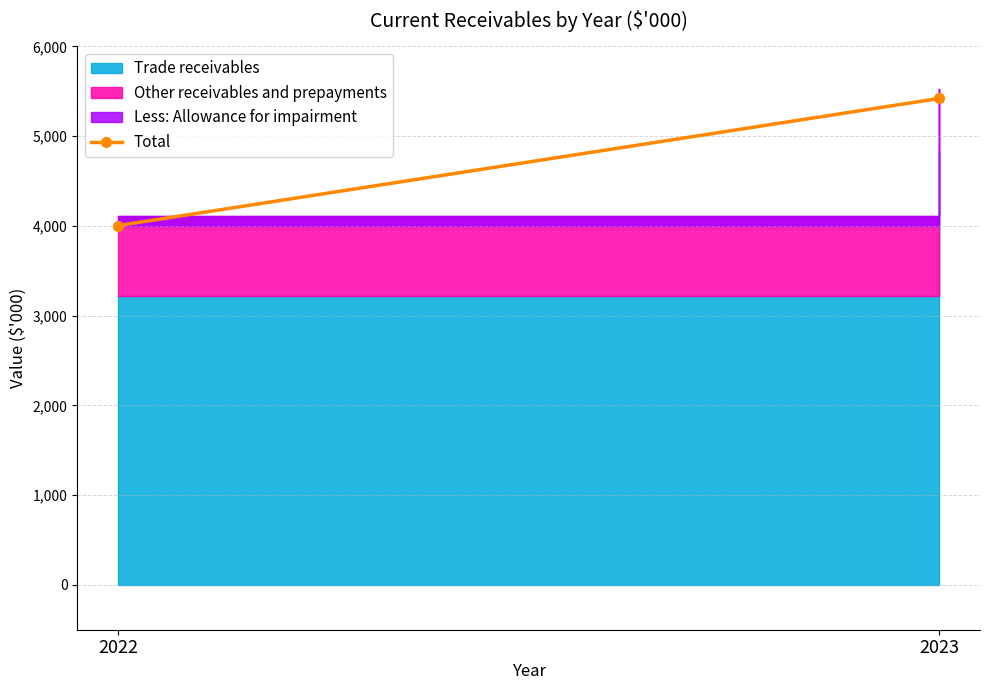

Reading left to right, what are all the values shown in this chart?

4004	5420